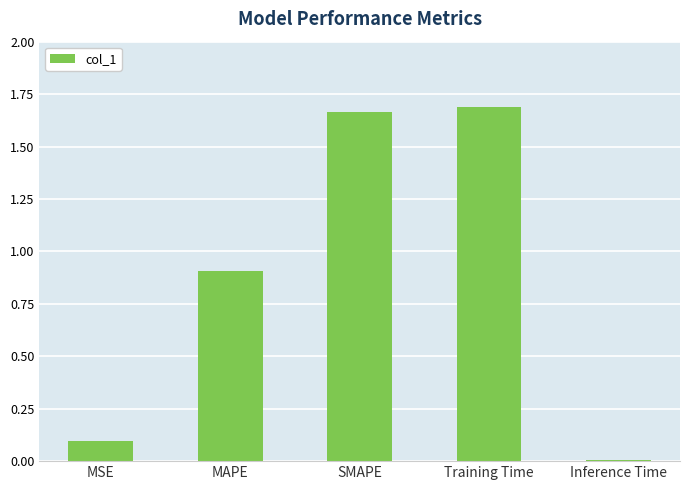

What position from the left is Inference Time?

5